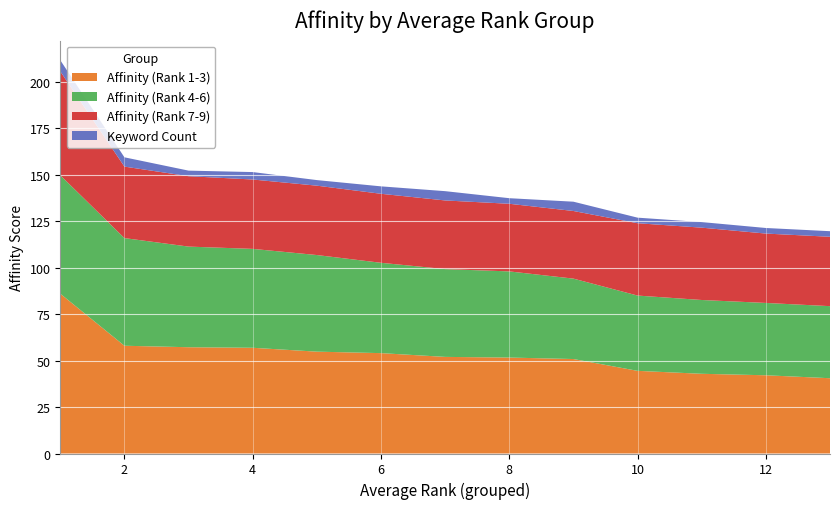

Reading left to right, what are all the values shown in this chart?

Affinity (Rank 1-3): 1=86.0	2=58.0	3=57.2	4=56.9	5=54.8	6=54.0	7=52.0	8=51.6	9=50.8	10=44.5	11=42.9	12=42.1	13=40.5
Affinity (Rank 4-6): 1=63.7	2=57.9	3=54.2	4=53.2	5=52.0	6=48.6	7=47.2	8=46.4	9=43.3	10=40.5	11=39.7	12=38.9	13=38.8
Affinity (Rank 7-9): 1=55.9	2=38.5	3=37.9	4=37.3	5=37.3	6=37.1	7=36.9	8=36.4	9=36.4	10=38.9	11=38.9	12=37.3	13=37.3
Keyword Count: 1=6.0	2=5.0	3=3.0	4=4.0	5=3.0	6=4.0	7=5.0	8=3.0	9=5.0	10=3.0	11=3.0	12=3.0	13=3.0